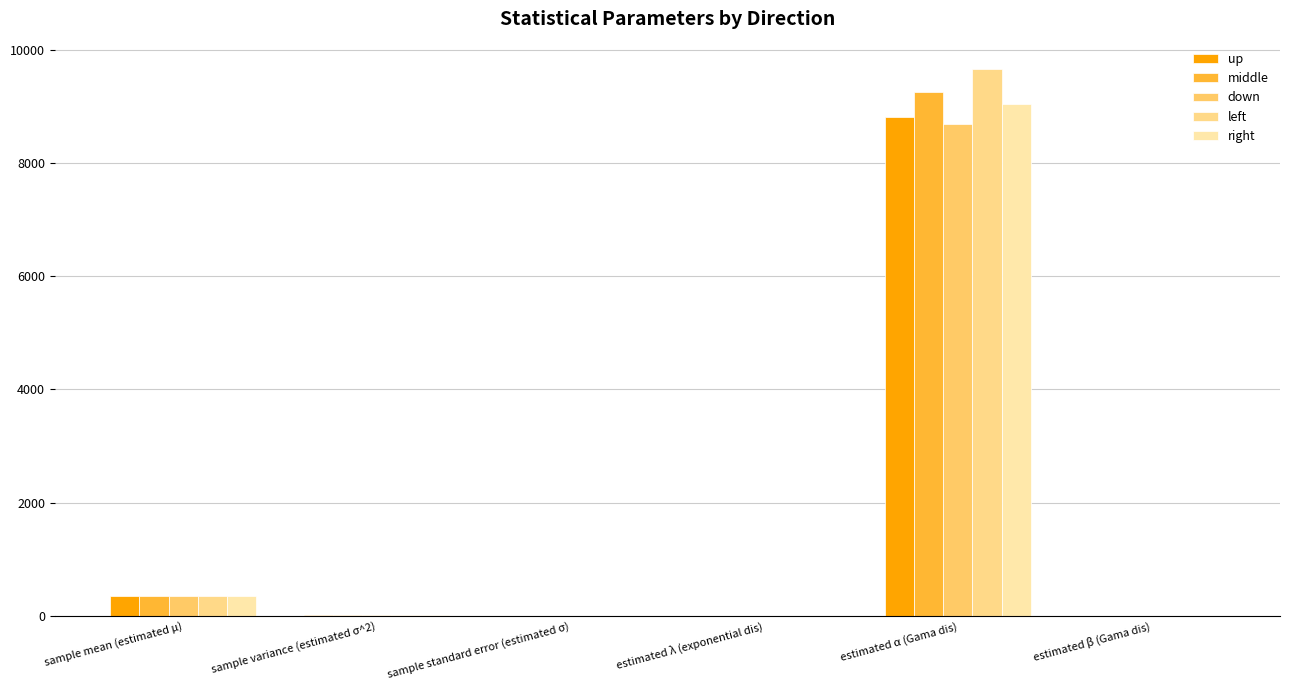

Count the number of data series in this chart.

5